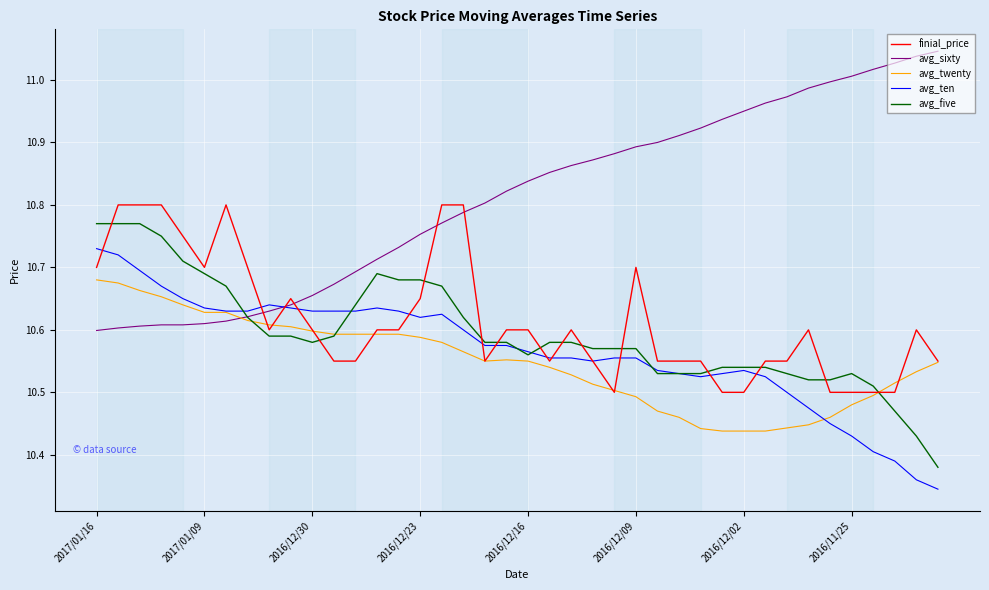

What is the sum of all avg_ten values?

422.7